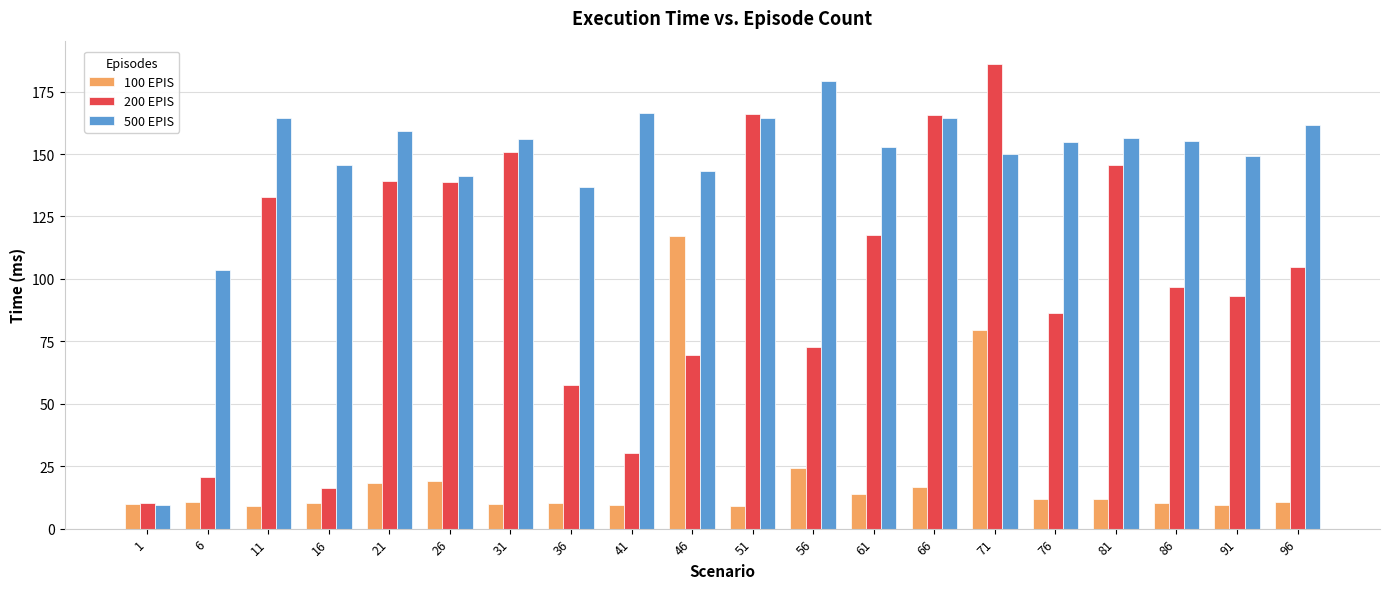

What is the minimum value shown in the chart?

9.1